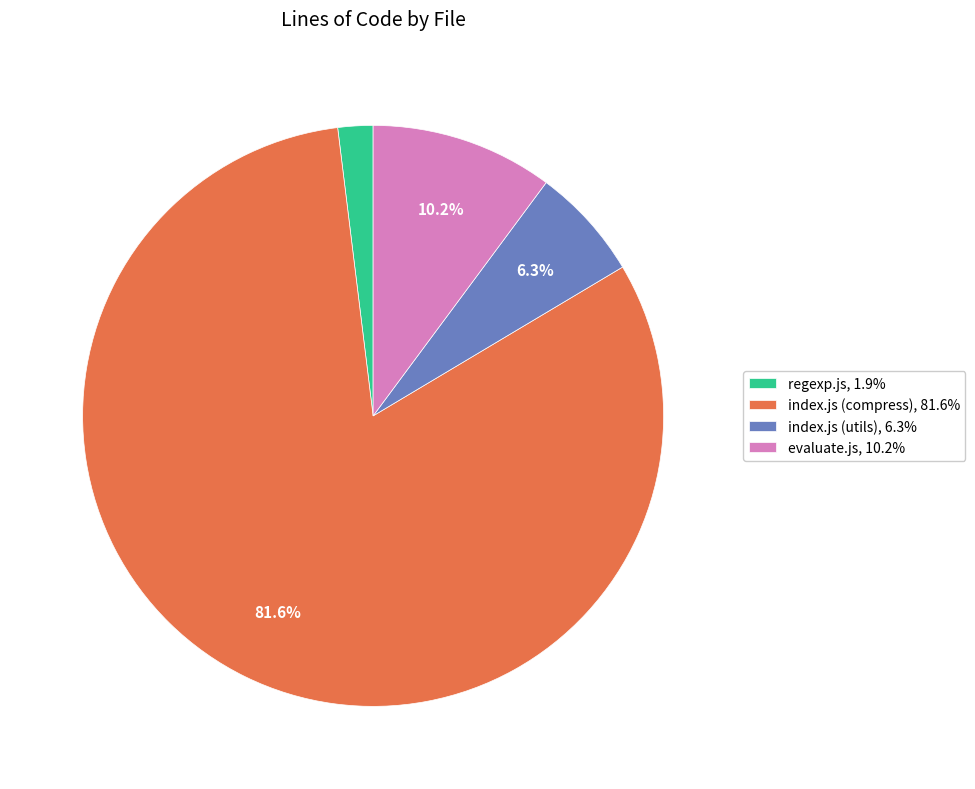

Is there a majority slice in this chart?

Yes